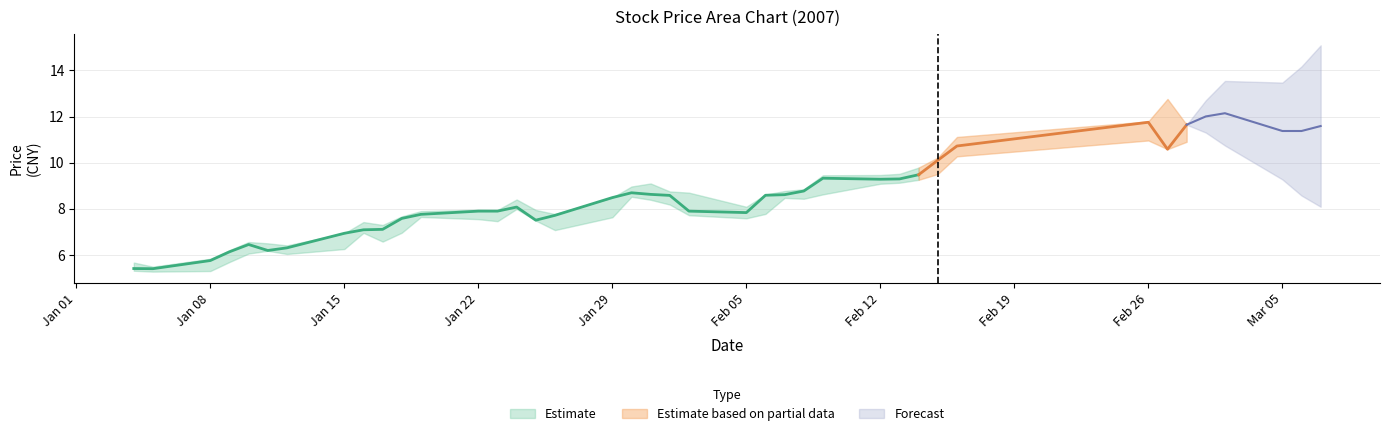

What is the difference between the second highest and second lowest values in the low series?

6.1